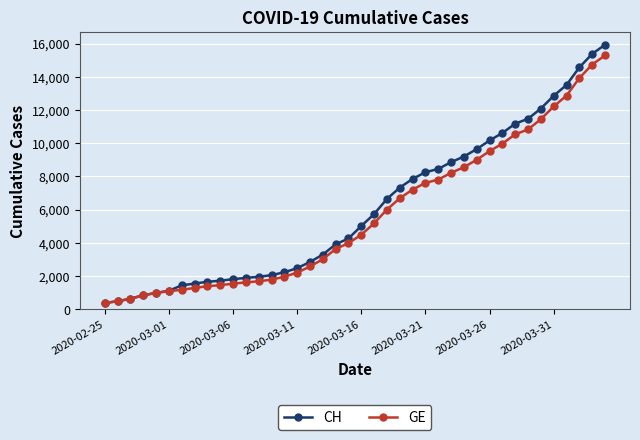

Rank the series by their average value, from highest to lowest.

CH, GE